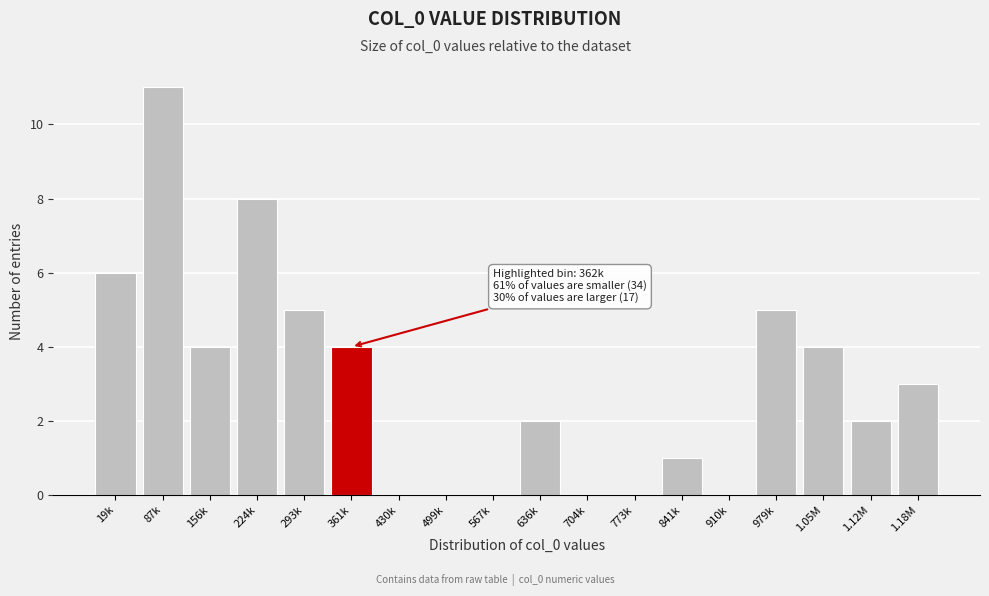

Reading left to right, transcribe all the data shown in this chart.

19k=6	87k=11	156k=4	224k=8	293k=5	361k=4	430k=0	499k=0	567k=0	636k=2	704k=0	773k=0	841k=1	910k=0	979k=5	1.05M=4	1.12M=2	1.18M=3